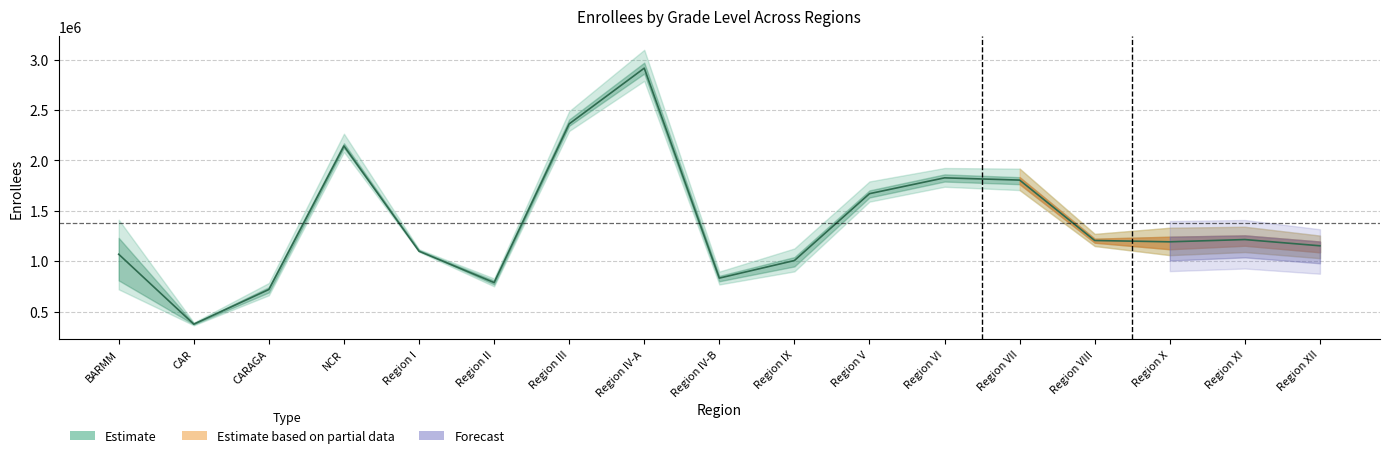

Reading left to right, transcribe all the data shown in this chart.

1068279	374733	718600	2143069	1098261	787302	2362029	2914941	831570	1005875	1669348	1826402	1804192	1204661	1191731	1214101	1152194